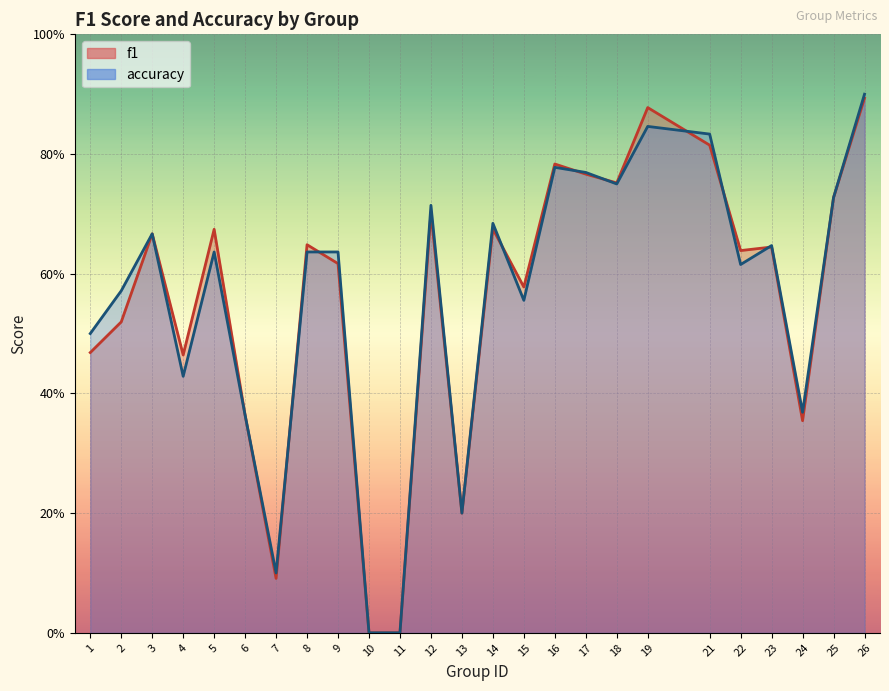

True or false: f1 and accuracy intersect in this chart.

True